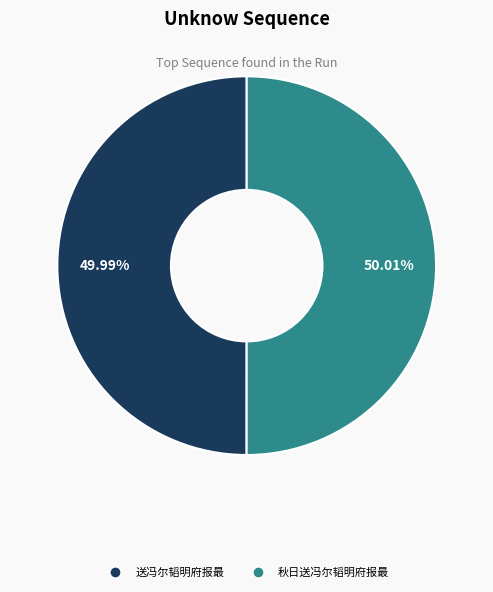

To the nearest percent, what is the combined percentage of 秋日送冯尔韬明府报最 and 送冯尔韬明府报最?

100%